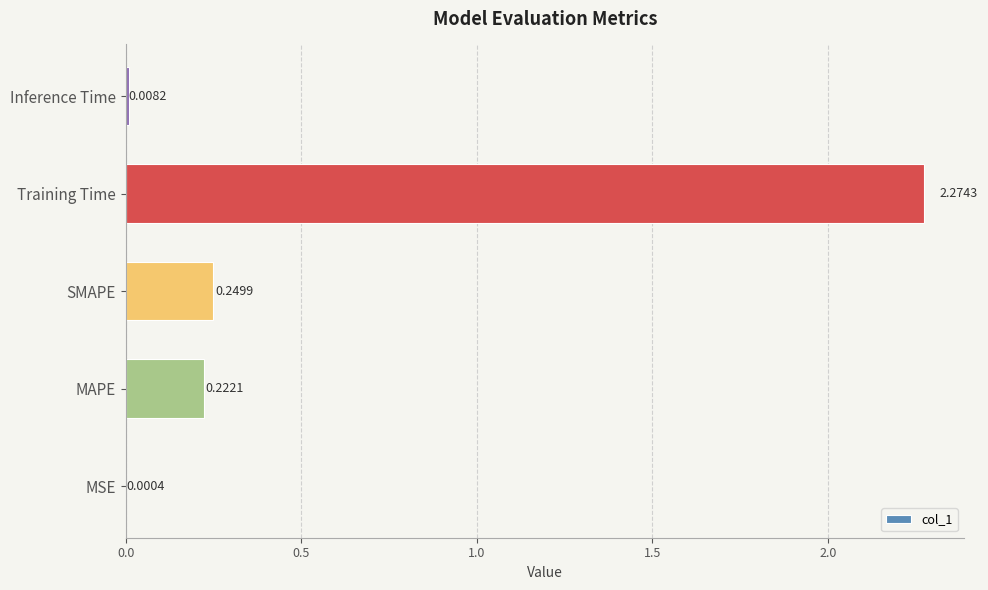

Which category has the highest value across all series?

Training Time